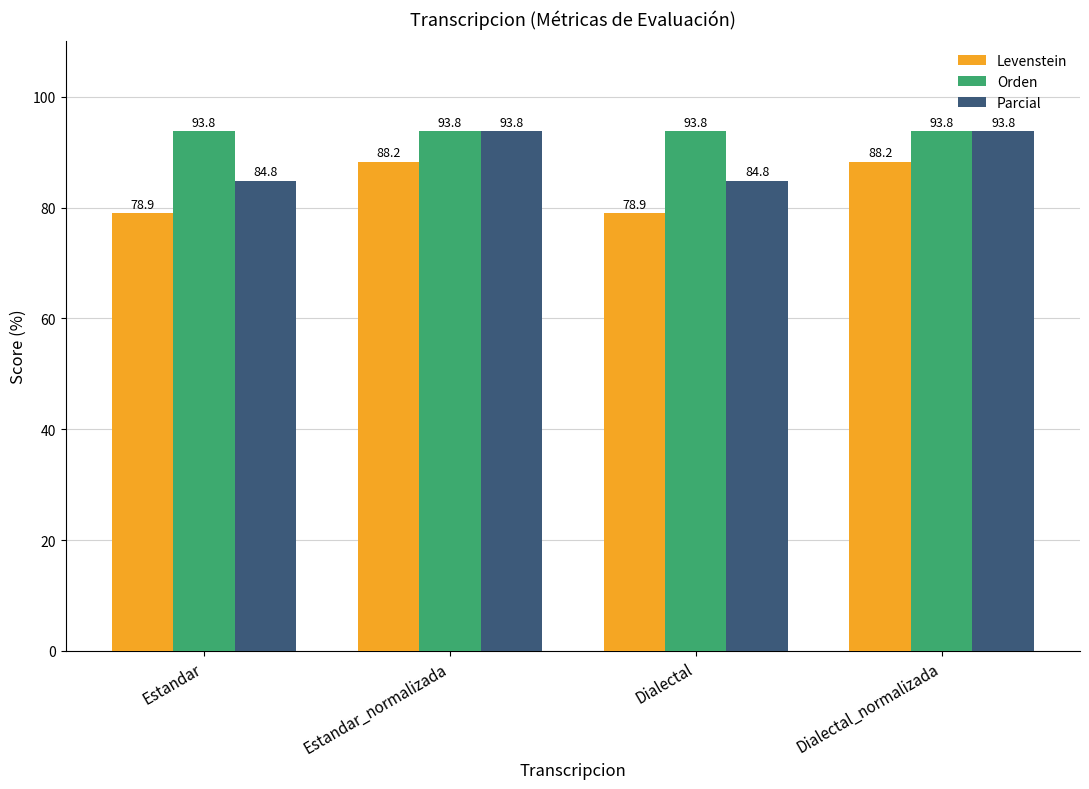

What is the difference between the second highest and minimum values in the Parcial series?

8.9